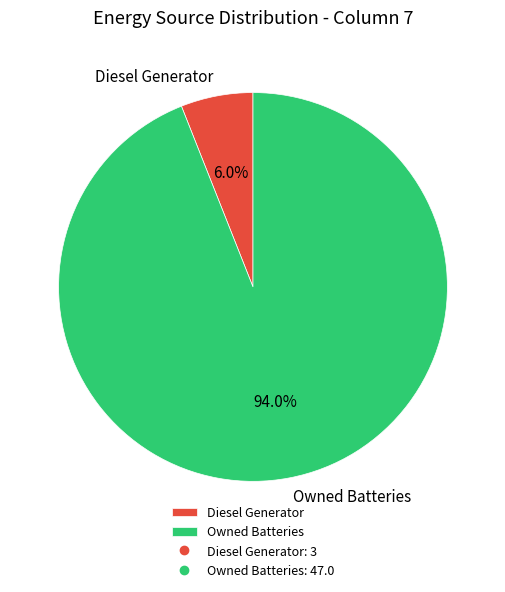

Combined, do Diesel Generator and Owned Batteries account for over 50%?

Yes